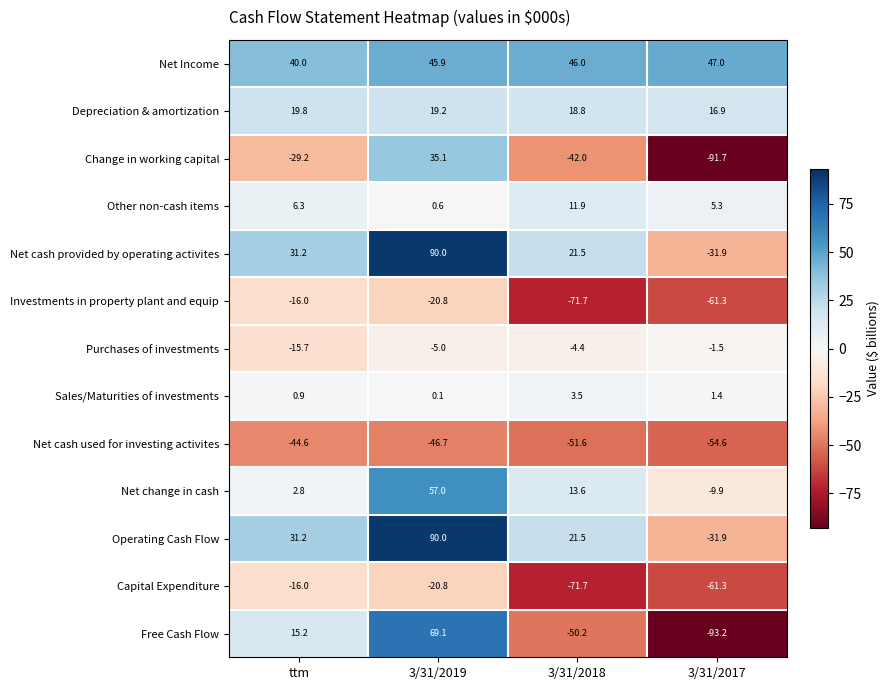

The Net cash provided by operating activites series shows 21.5 at 3/31/2018. True or false?

True